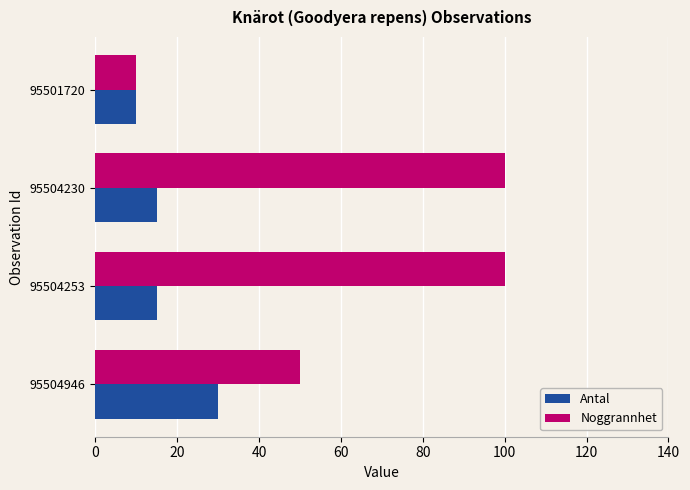

At how many categories does at least one series exceed 99?

2